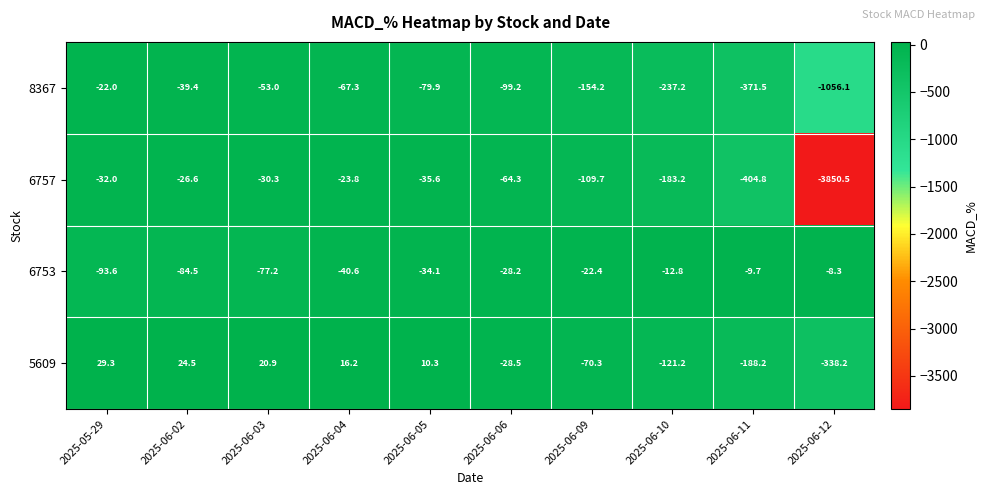

What is the difference between the 5609 values at 2025-06-02 and 2025-06-09?

94.8